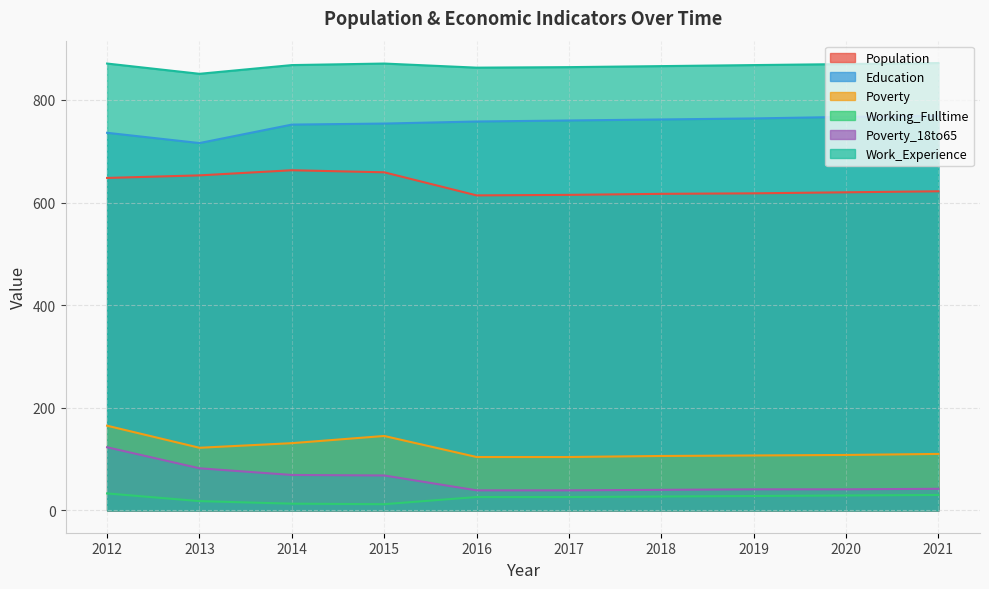

The value of Poverty at 2017 is 38. True or false?

False